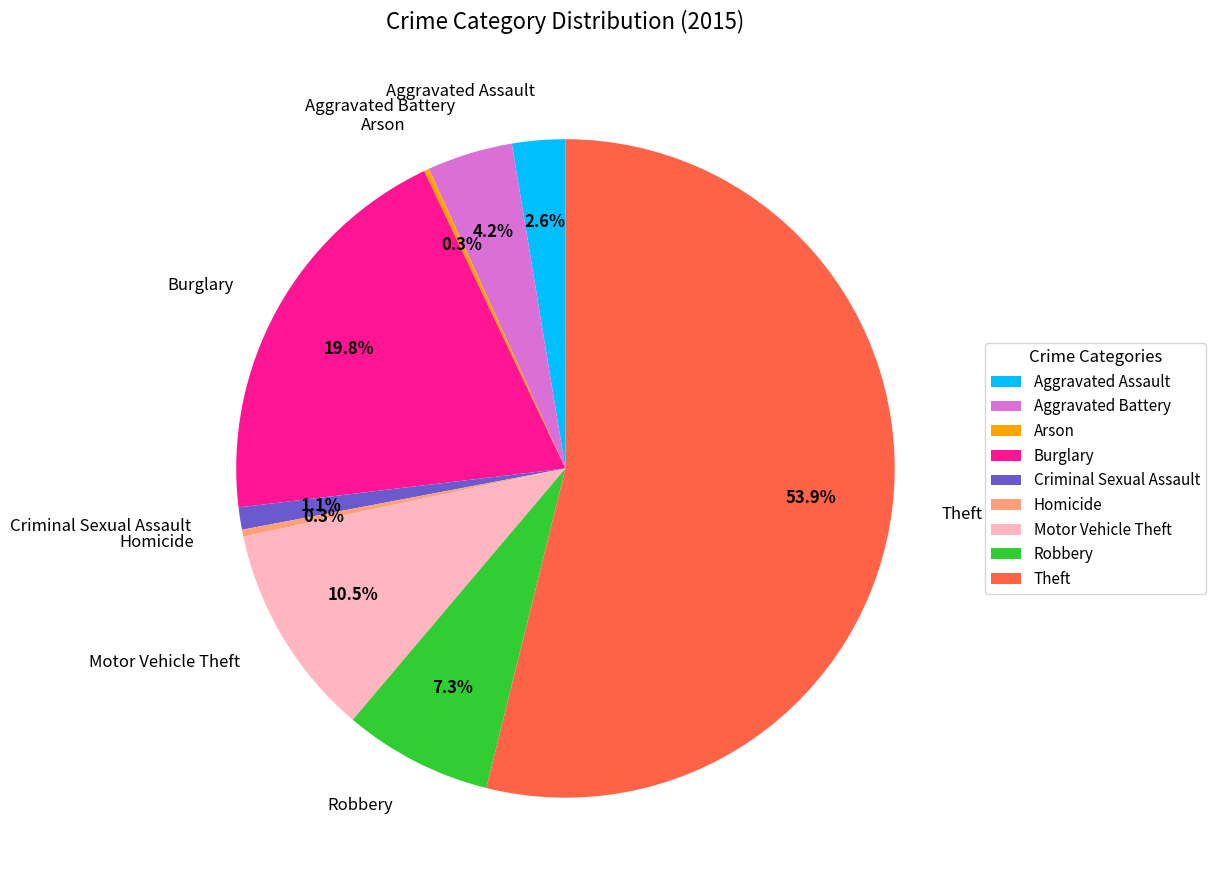

Is it true that Burglary is 20% of the pie?

True